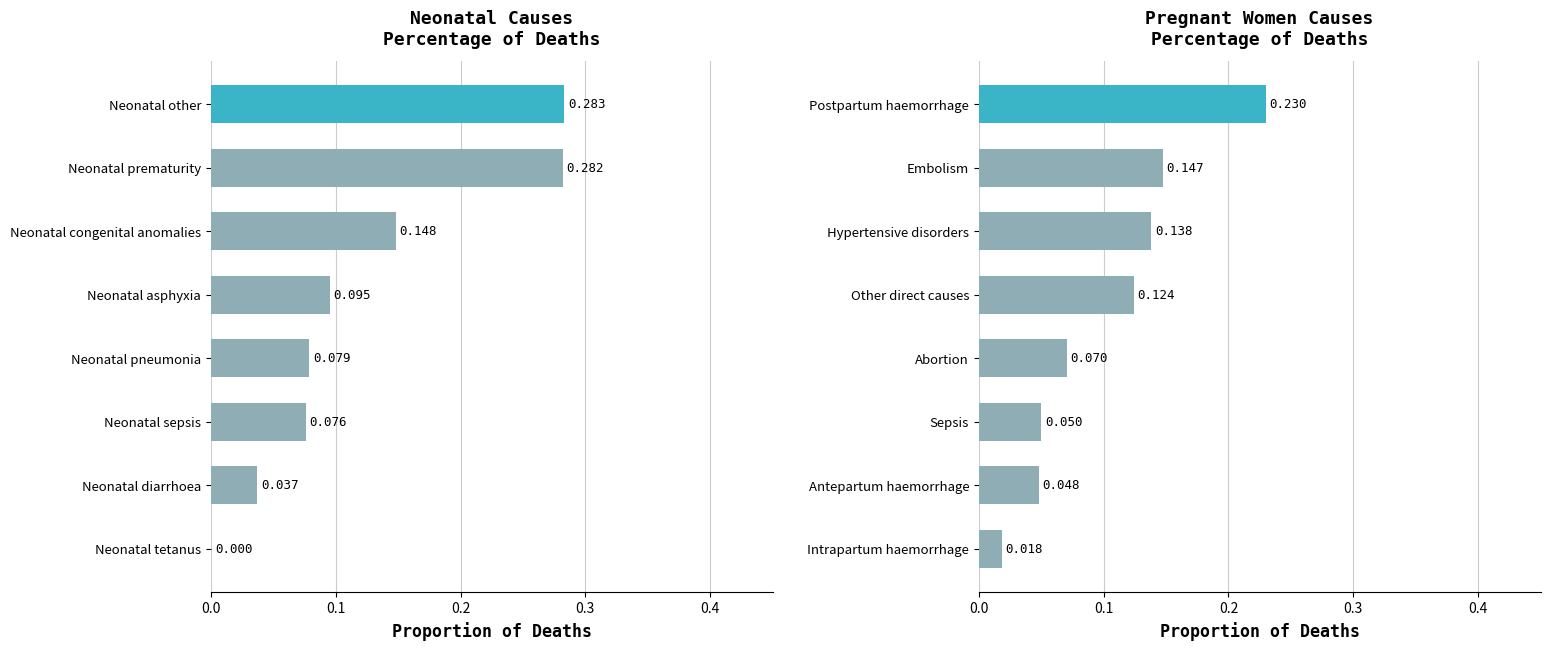

The Neonatal causes series shows 0.0 at Neonatal diarrhoea. True or false?

True